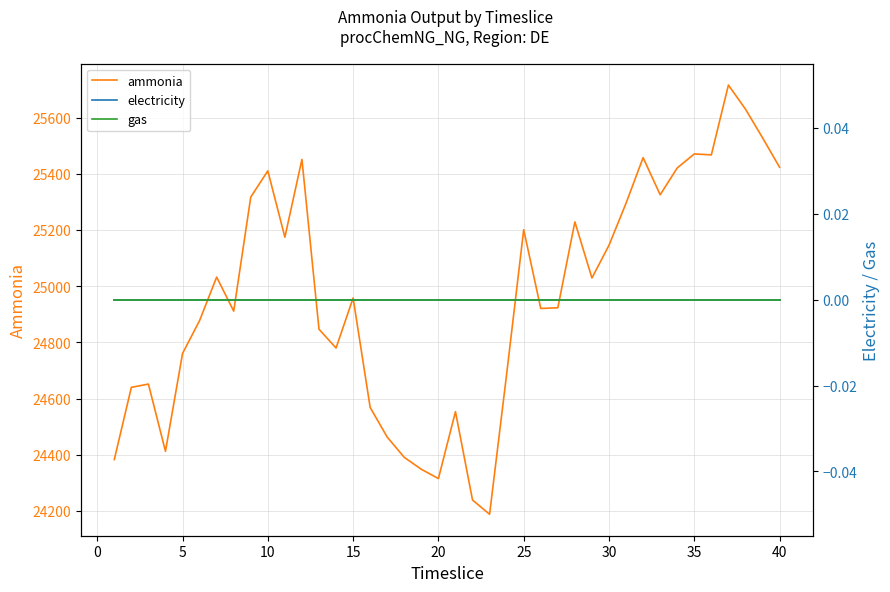

What is the highest value of the ammonia series?

25715.6